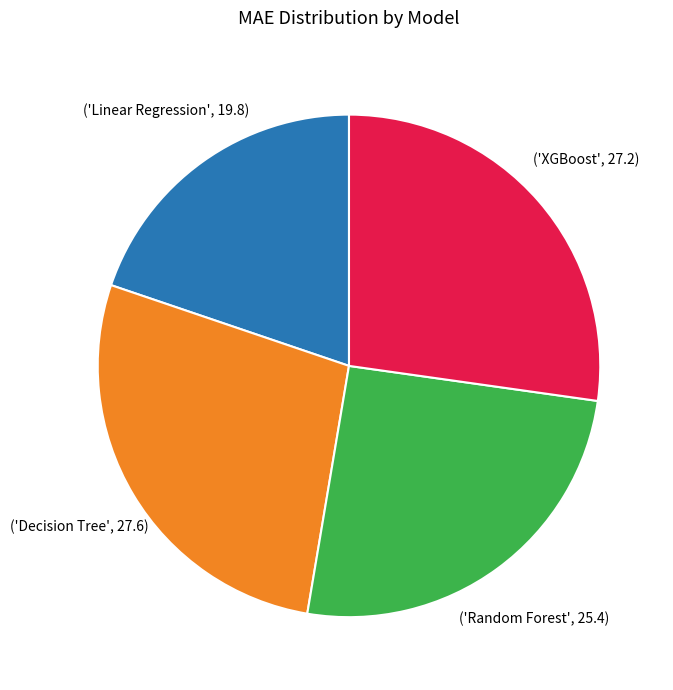

Count the number of slices in the pie.

4